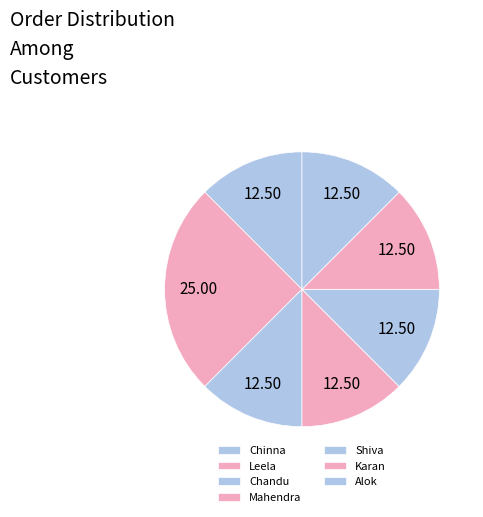

Count the number of slices in the pie.

7